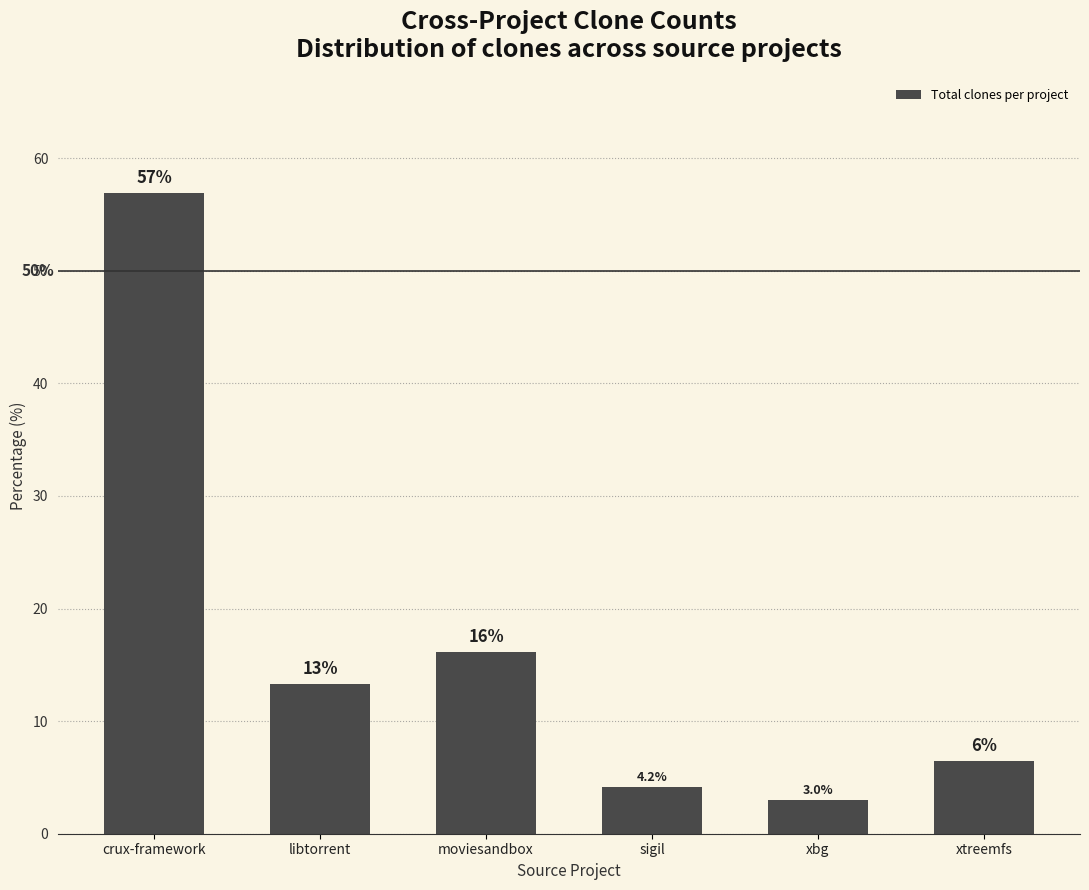

What is the label of the 1st bar from the left?

crux-framework